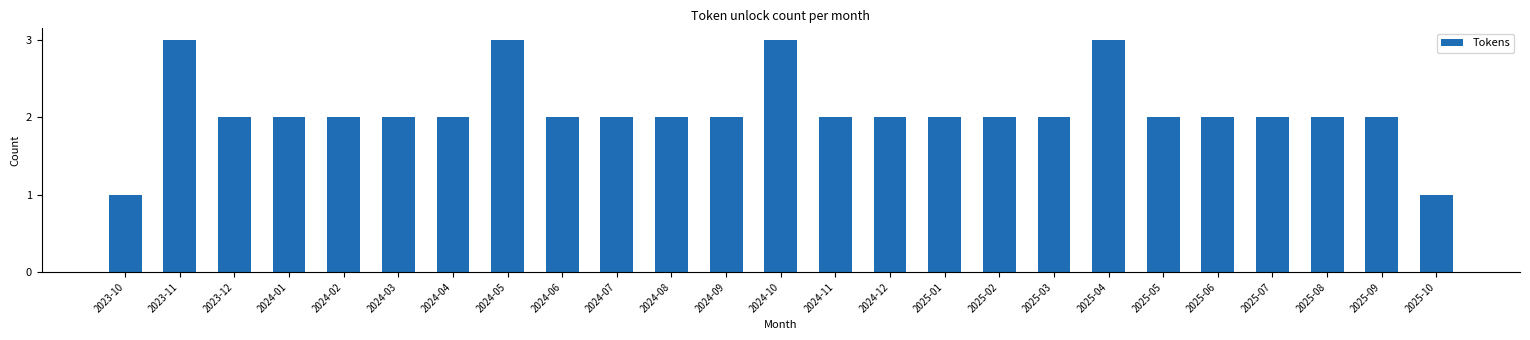

Reading right to left, list all the values displayed in this chart.

1	2	2	2	2	2	3	2	2	2	2	2	3	2	2	2	2	3	2	2	2	2	2	3	1